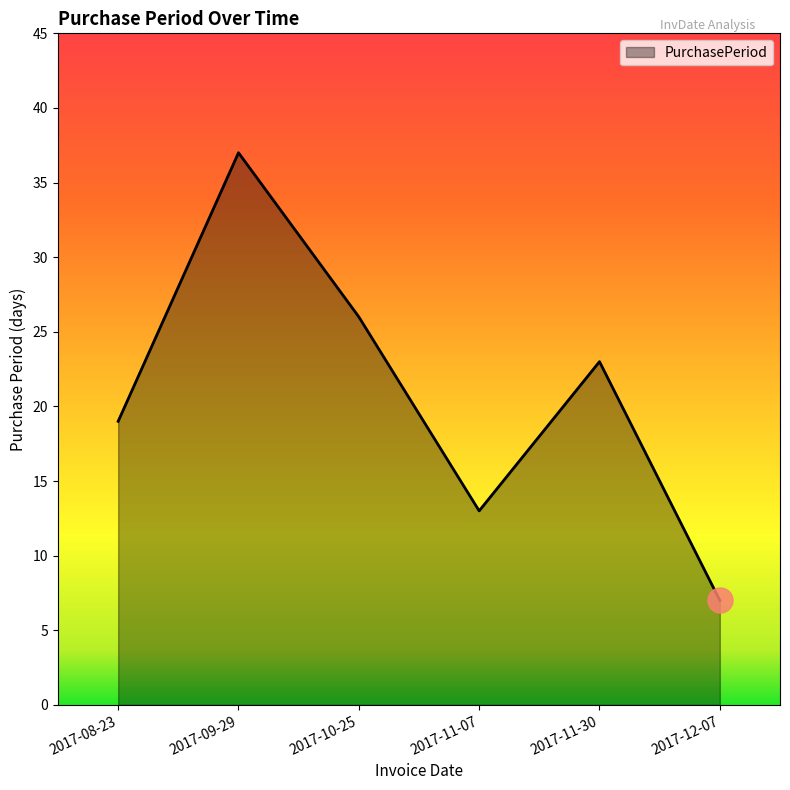

What position from the left is 2017-11-30?

5